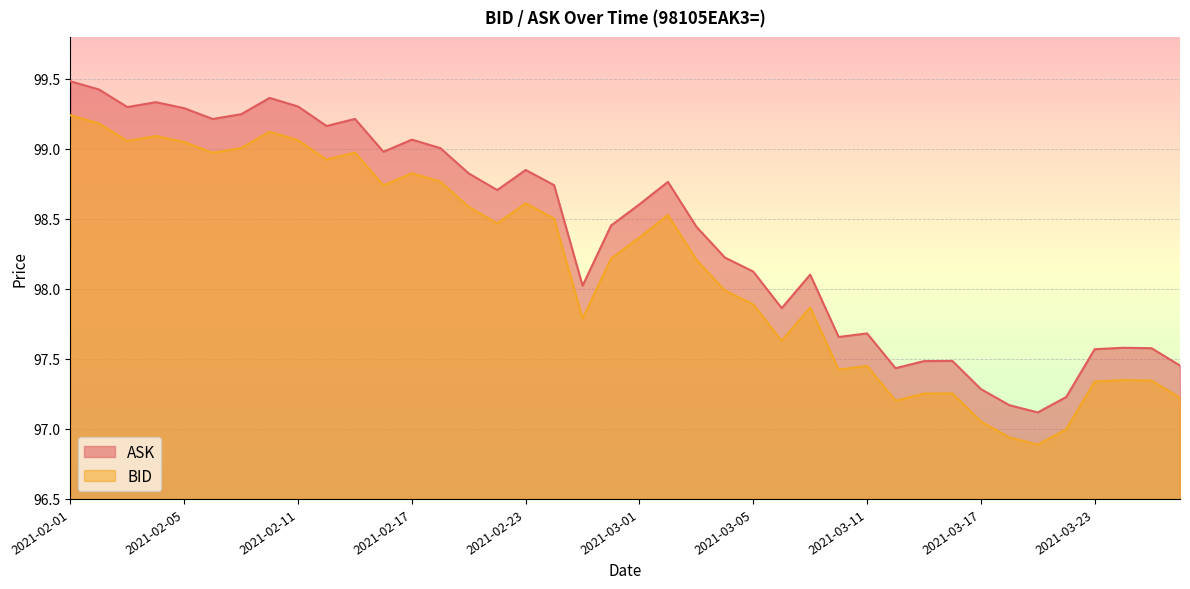

True or false: BID and ASK cross at least once.

False